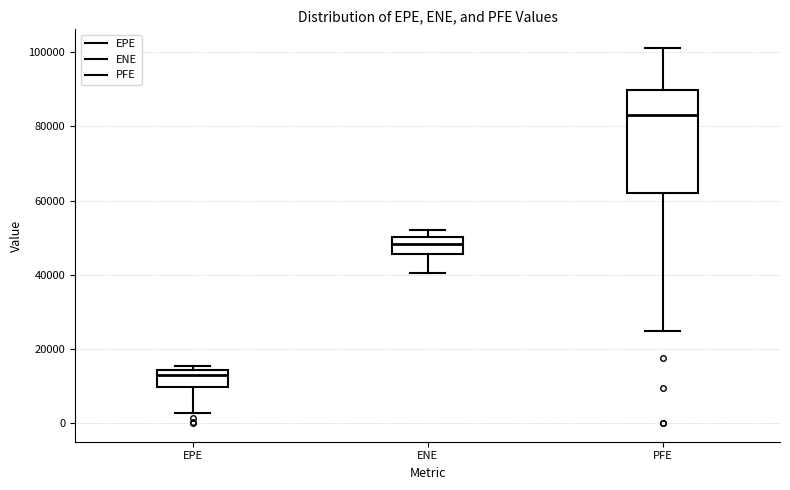

Which box is the tallest, from its lower edge to its upper edge?

PFE